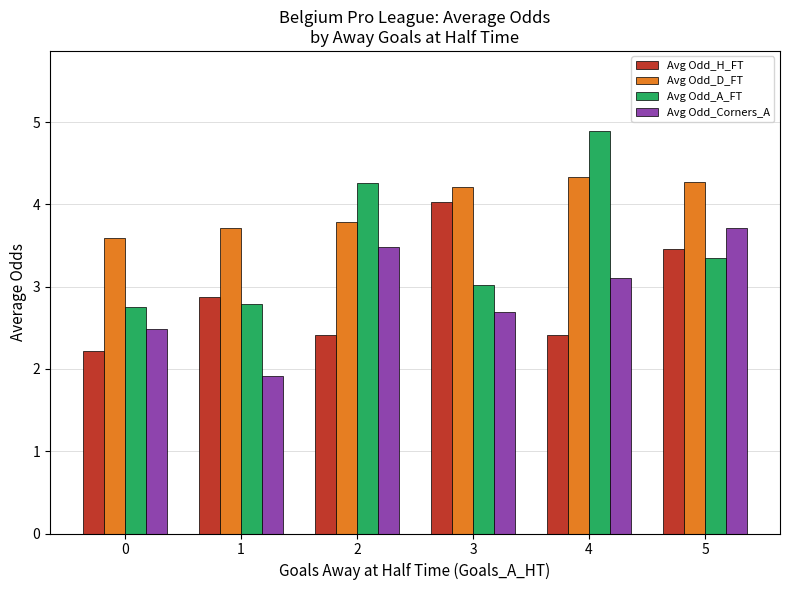

How many values in the Avg Odd_D_FT series exceed 4?

3